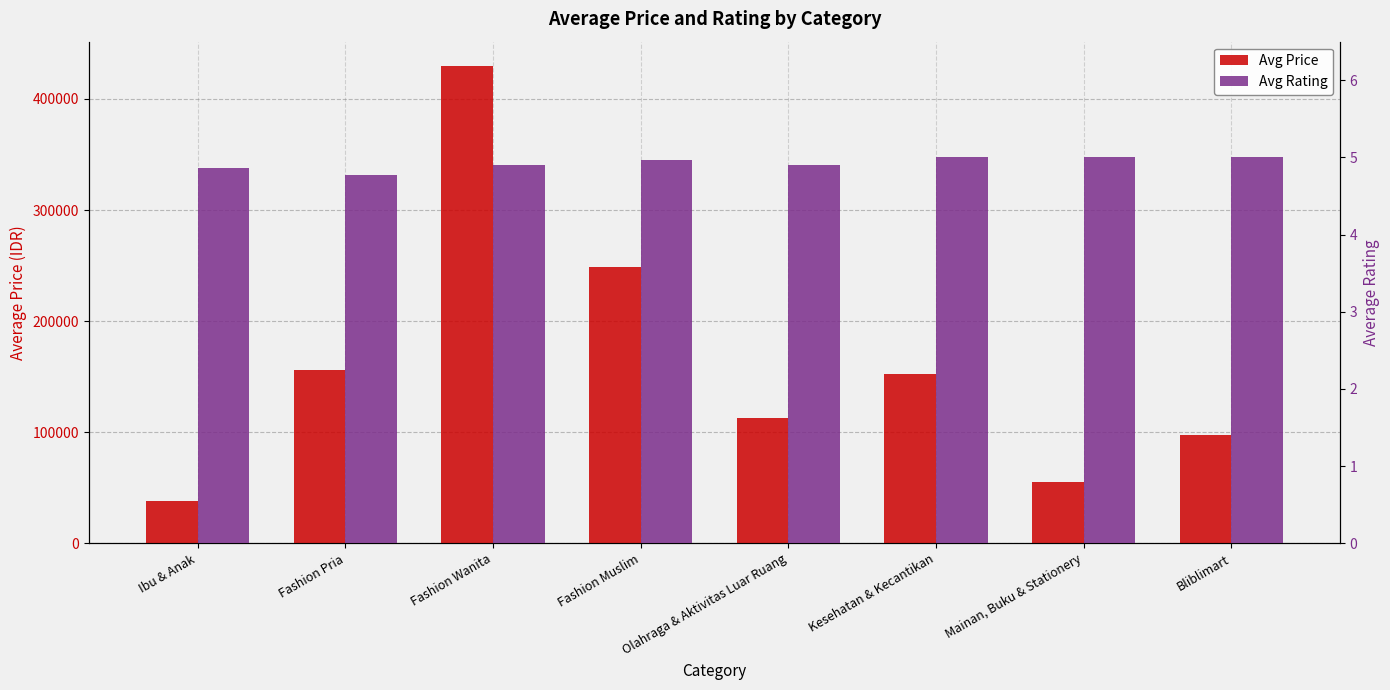

What is the maximum value for Avg Rating?

5.0